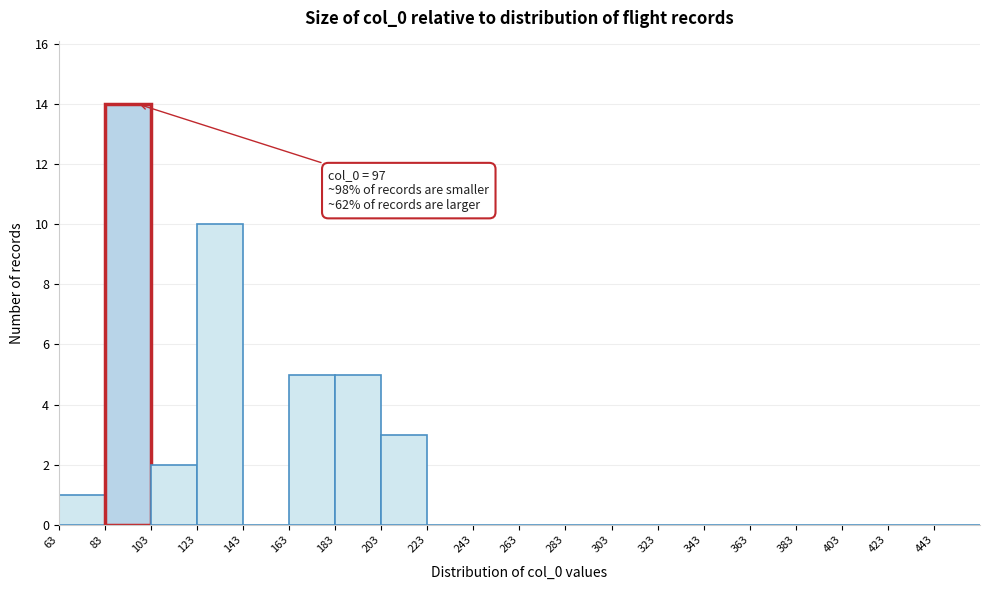

Over which range of the x-axis is the bar tallest?

83 to 103